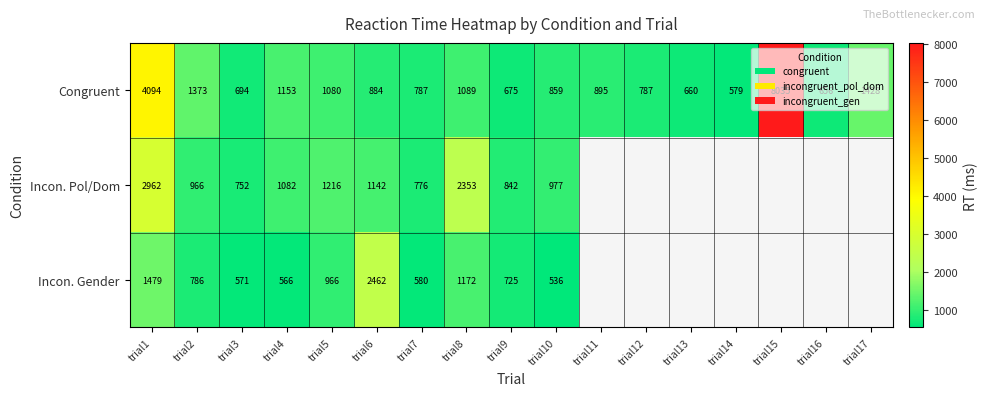

What is the spread (max minus min) of values at trial6?

1578